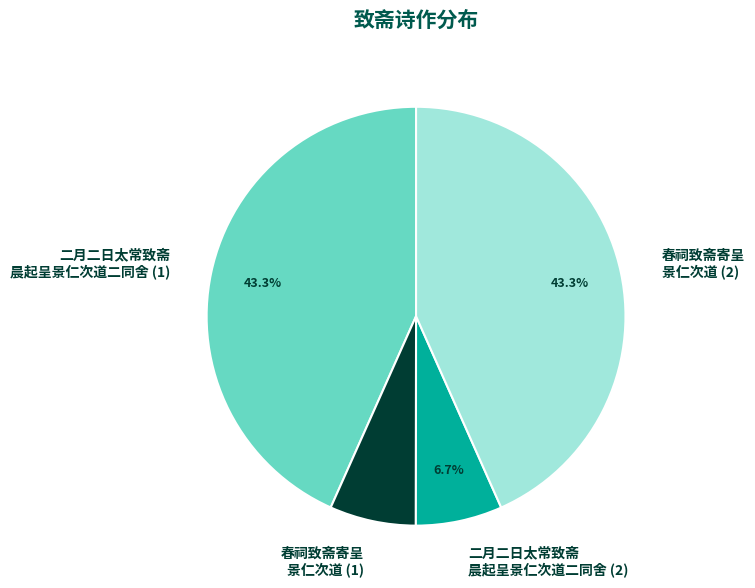

Is there a majority slice in this chart?

No